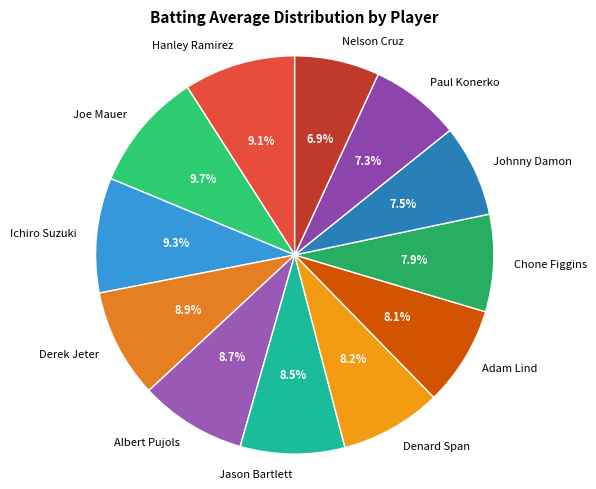

To the nearest percent, what portion does Nelson Cruz represent?

7%